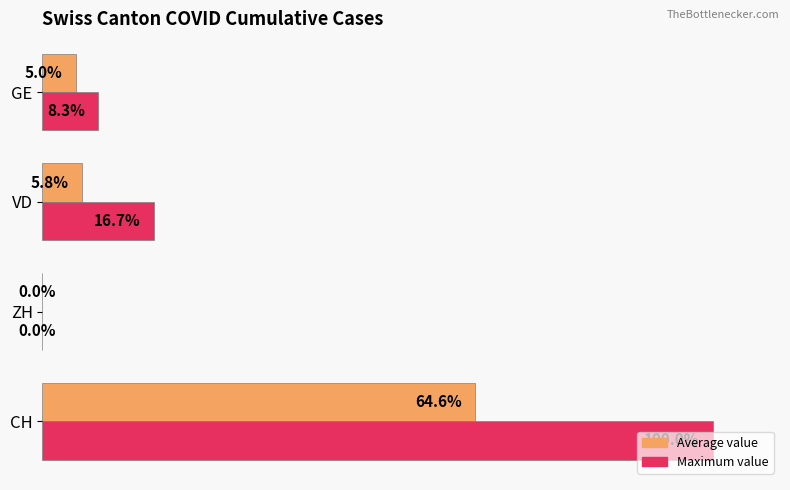

Which series changed the most between CH and VD?

Maximum value